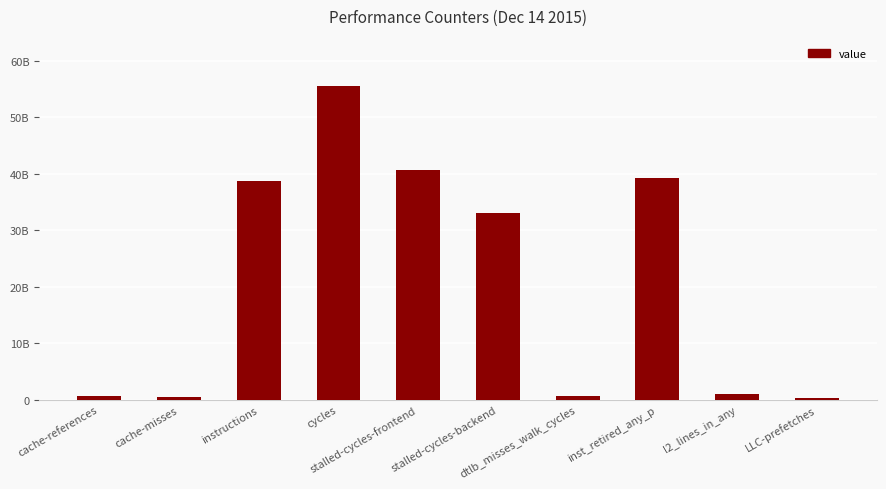

Reading right to left, transcribe all the data shown in this chart.

372391894	1030469855	39312905761	682099326	32962752917	40712396989	55552637048	38786183501	515159799	651683591